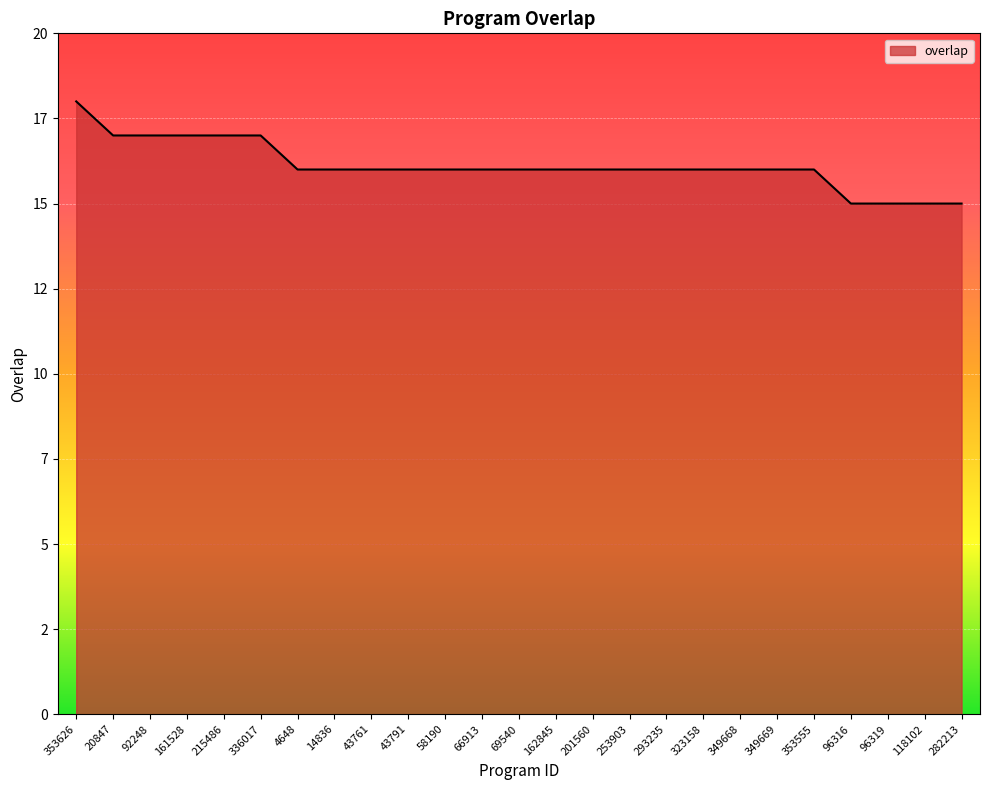

What is the smallest value displayed?

15